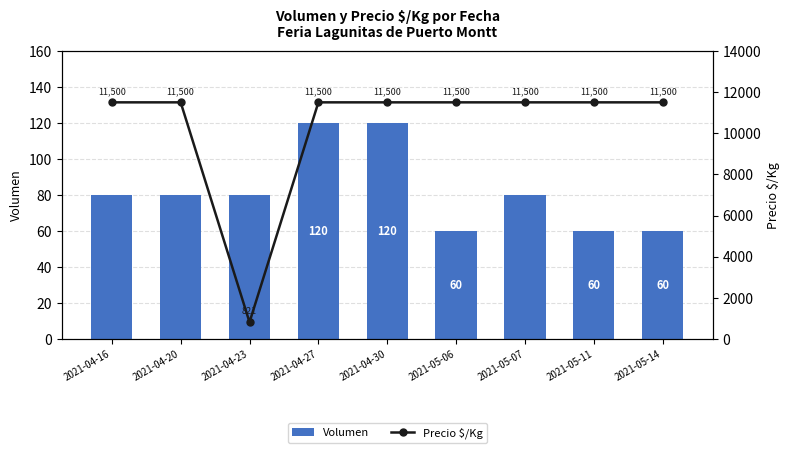

The Precio $/Kg series shows 11500 at 2021-05-14. True or false?

True